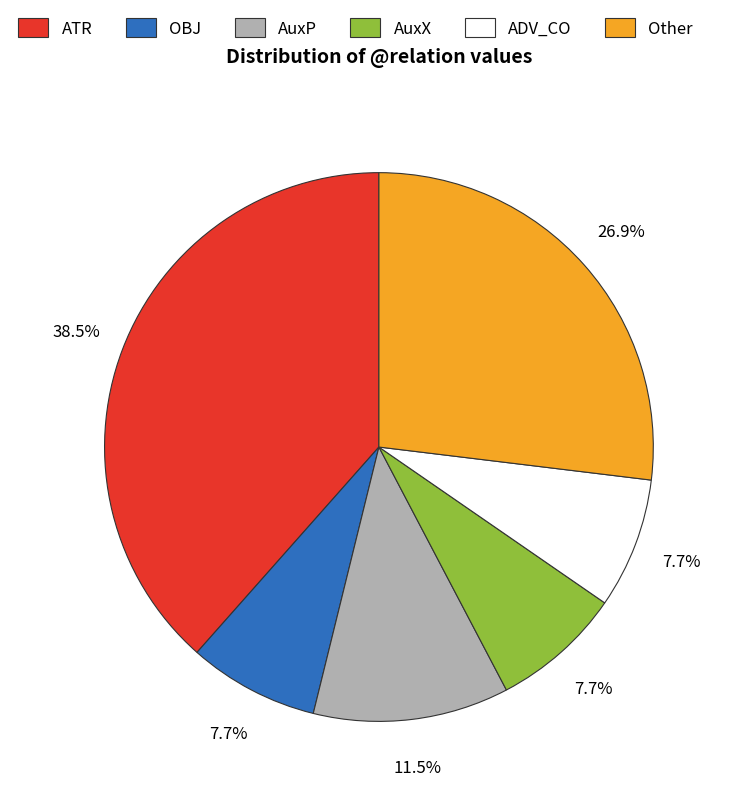

Between Other and AuxP, which is larger?

Other